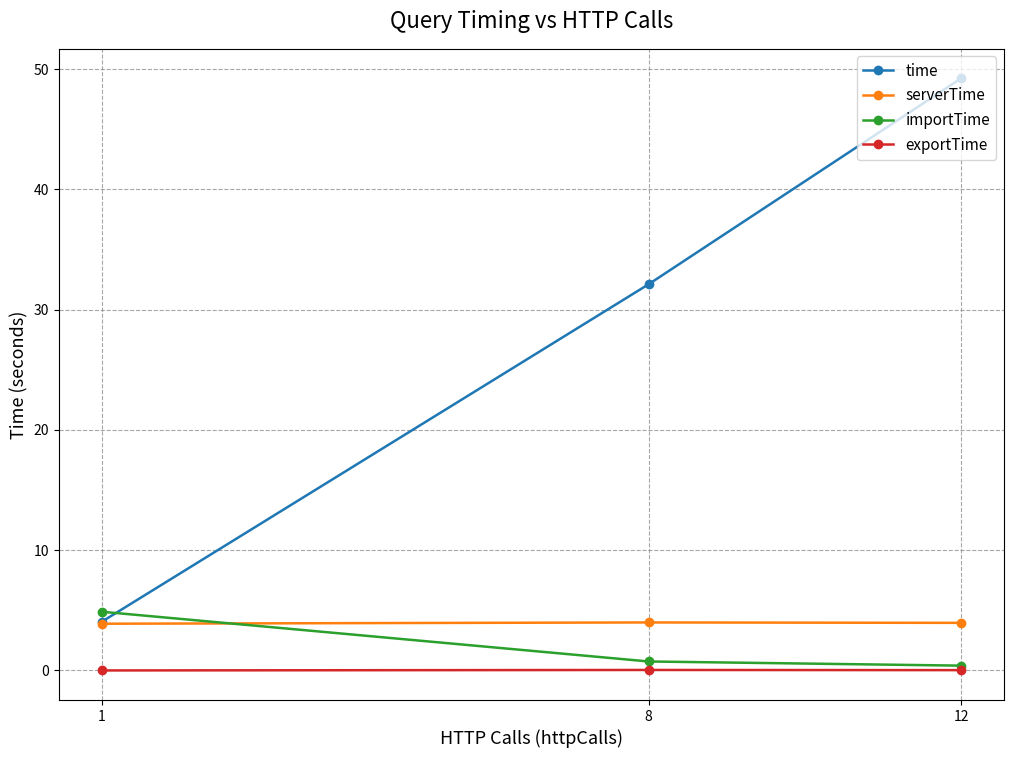

What is the lowest value of the time series?

4.1